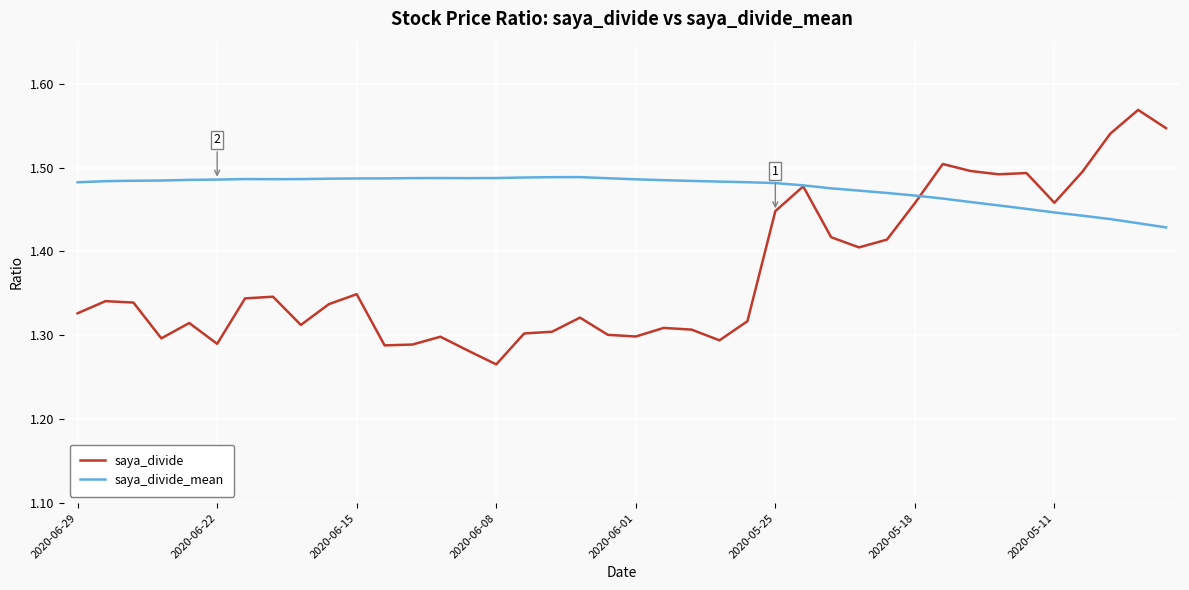

How many saya_divide_mean values are between 1 and 2?

40